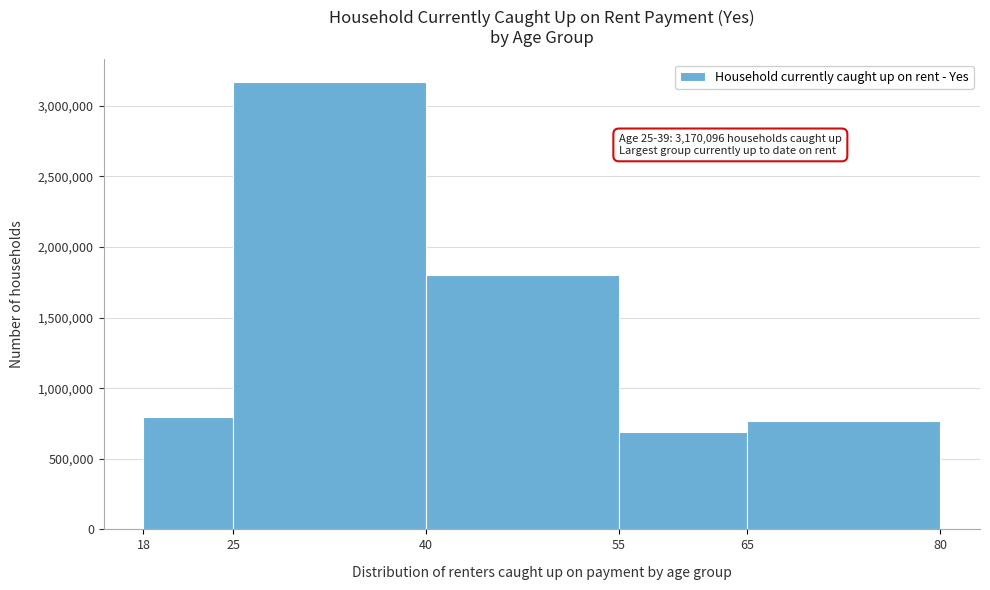

Over which range of the x-axis is the bar tallest?

25 to 40